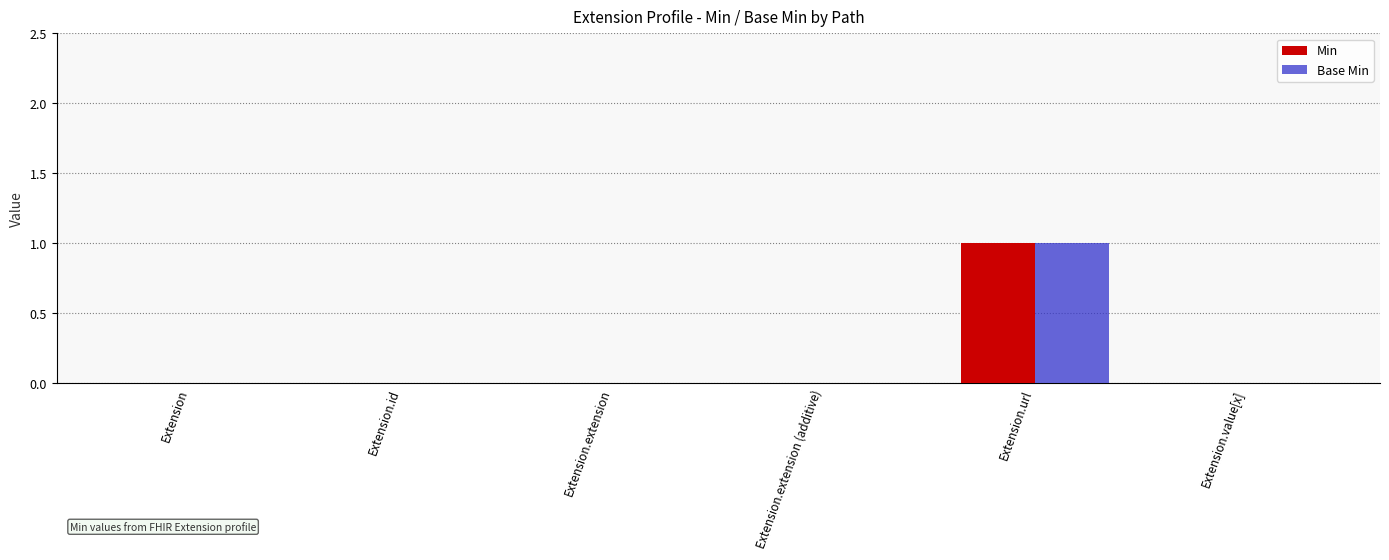

What is the maximum value shown in the chart?

1